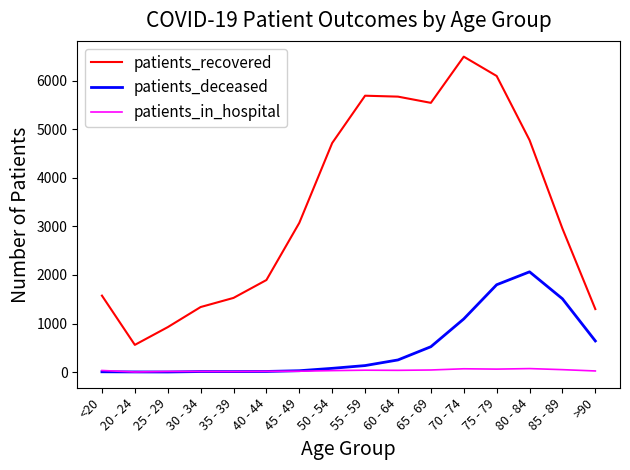

True or false: patients_in_hospital and patients_recovered cross at least once.

False